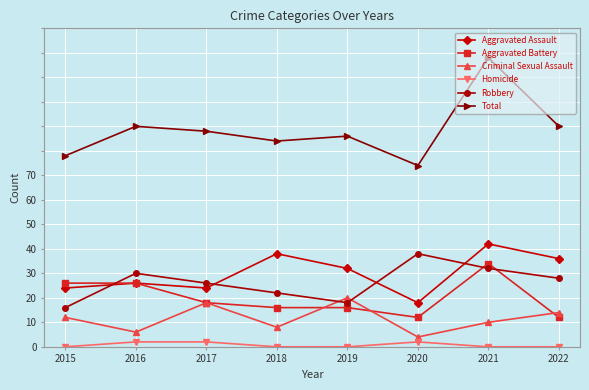

Which series changed the most between 2017 and 2020?

Criminal Sexual Assault